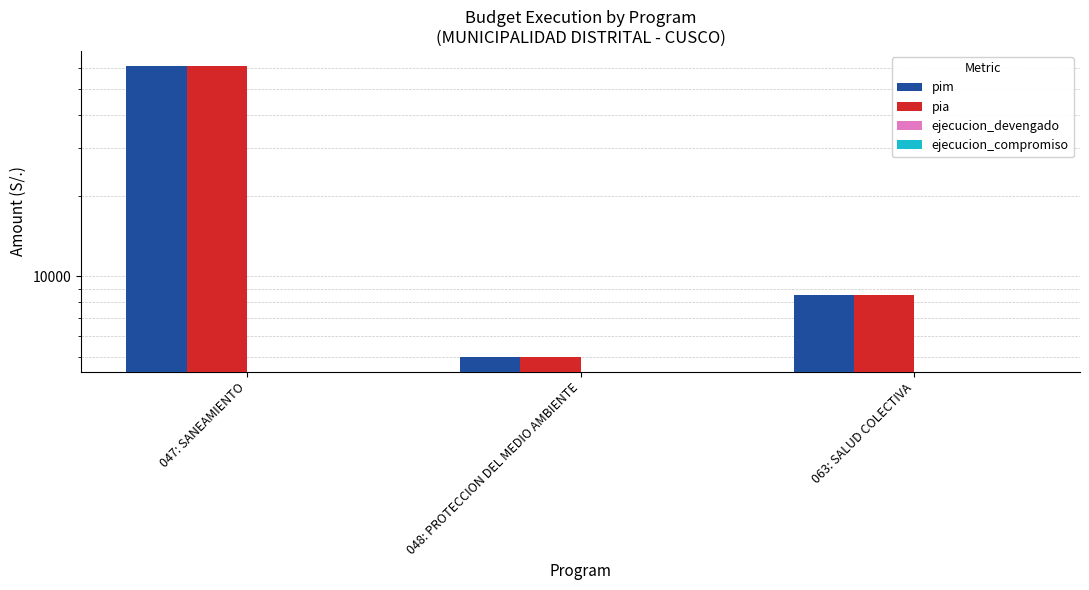

What is the label of the 3rd bar from the left?

063: SALUD COLECTIVA